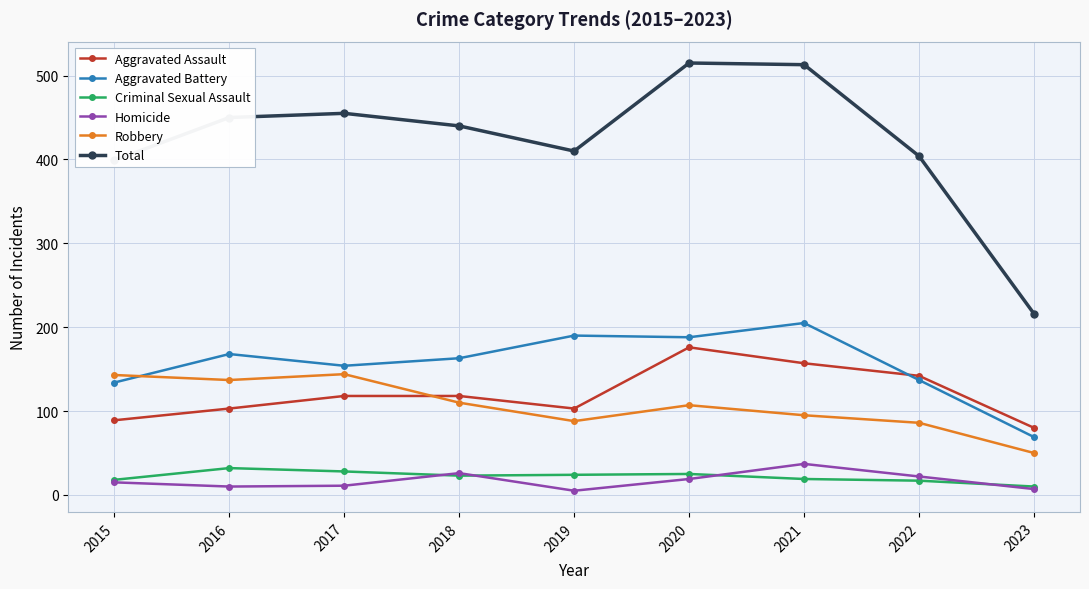

The value of Aggravated Assault at 2017 is 118. True or false?

True